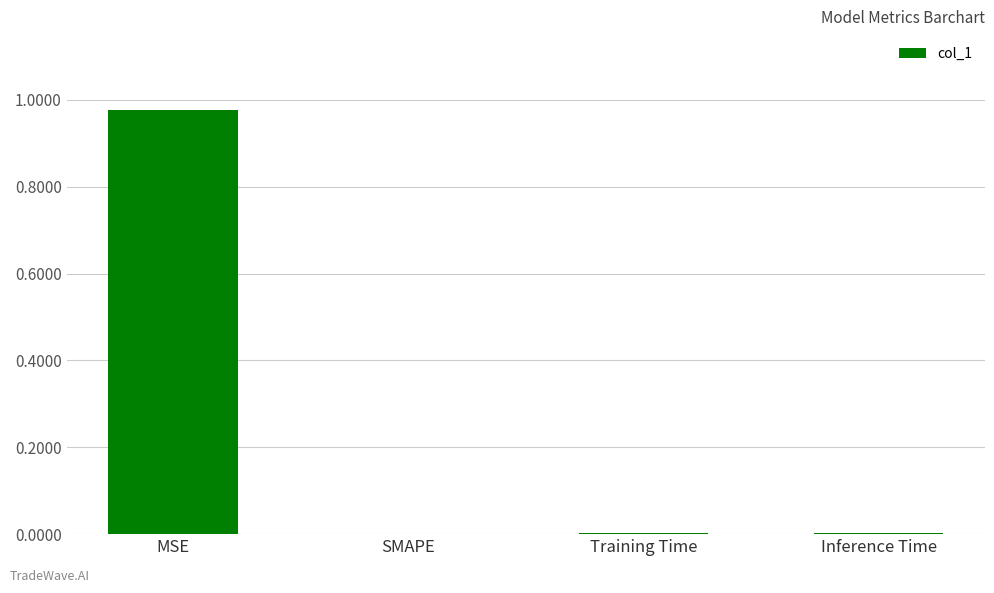

Which has a higher value, MSE or Training Time?

MSE